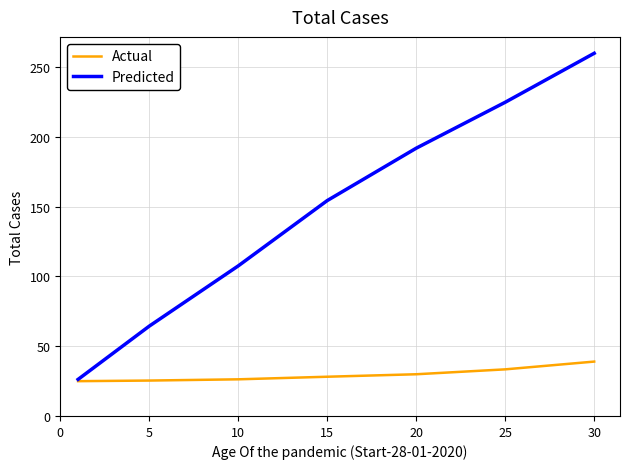

What is the sum of all Actual values?

207.1